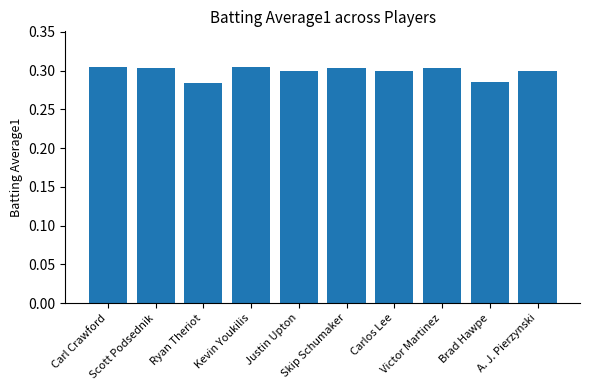

Count the values in the range 0 to 1.

10